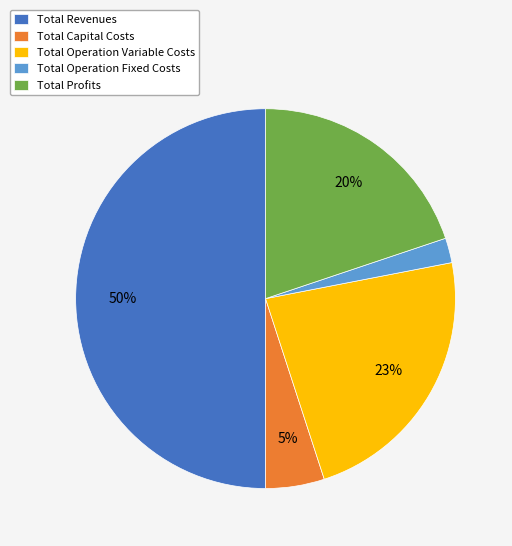

To the nearest percent, what is the combined percentage of Total Operation Fixed Costs and Total Operation Variable Costs?

25%